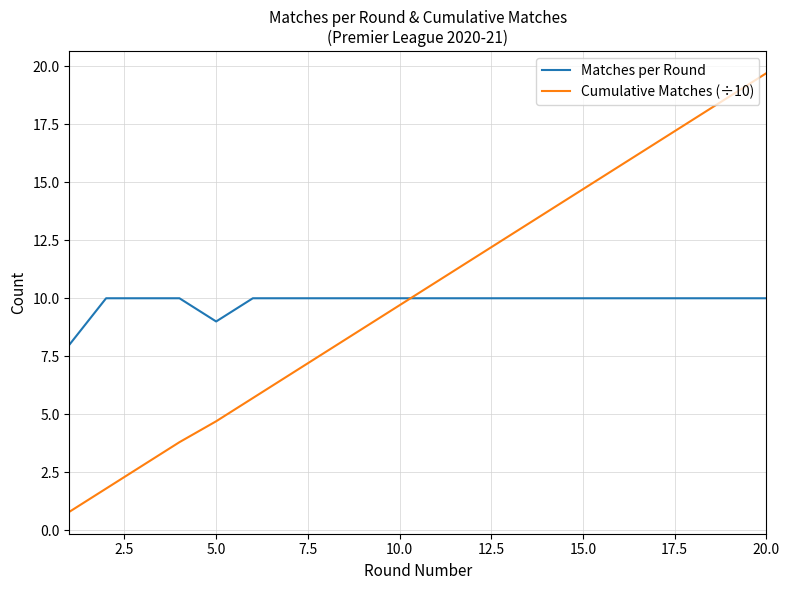

How many values in the Cumulative Matches (÷10) series exceed 10?

10